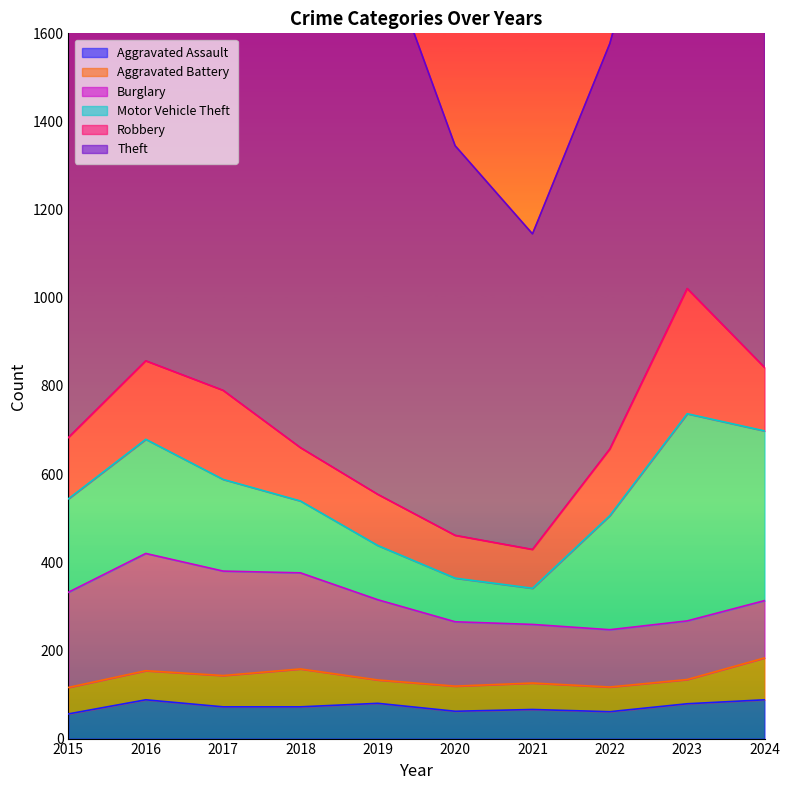

What is the difference between the maximum and second lowest values in the Aggravated Assault series?

27